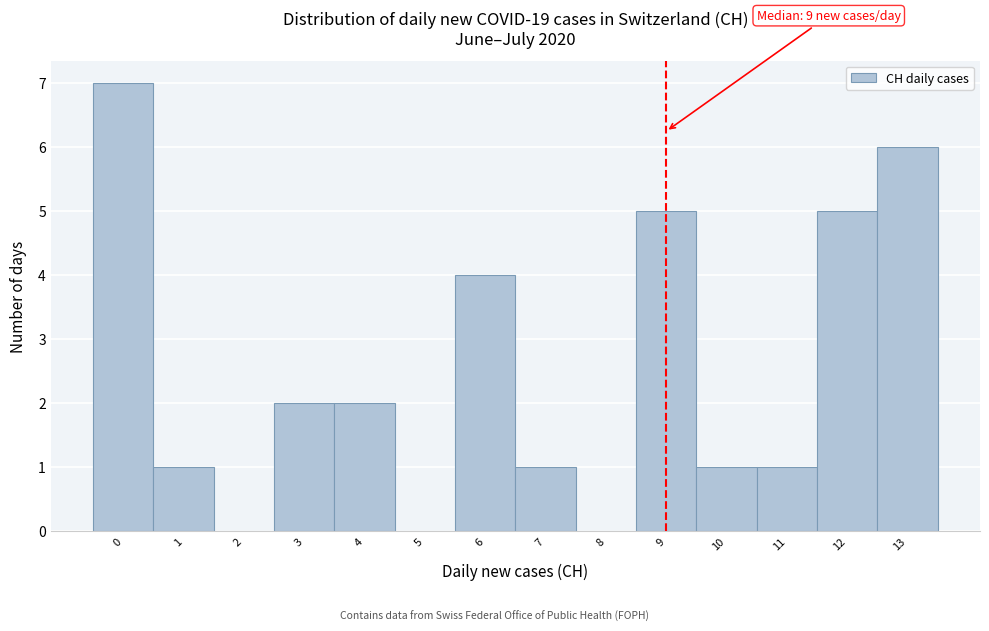

Over which range of the x-axis is the bar tallest?

-0.5 to 0.5